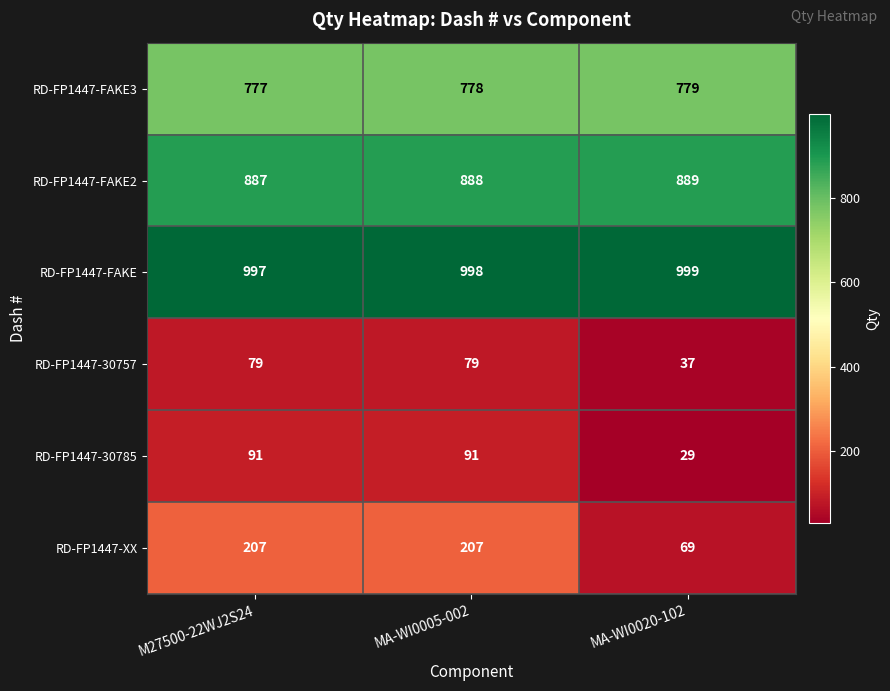

Is it true that RD-FP1447-XX equals 207 at M27500-22WJ2S24?

True